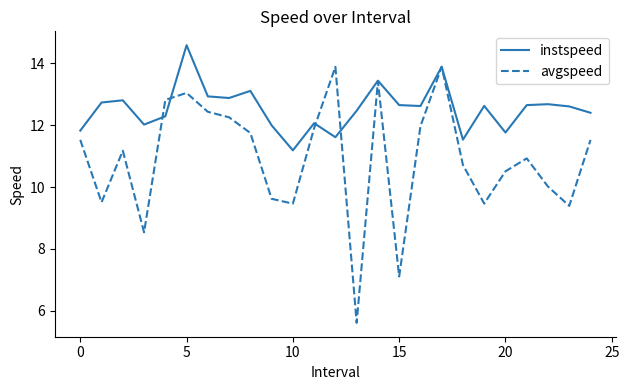

What is the minimum value shown in the chart?

5.6